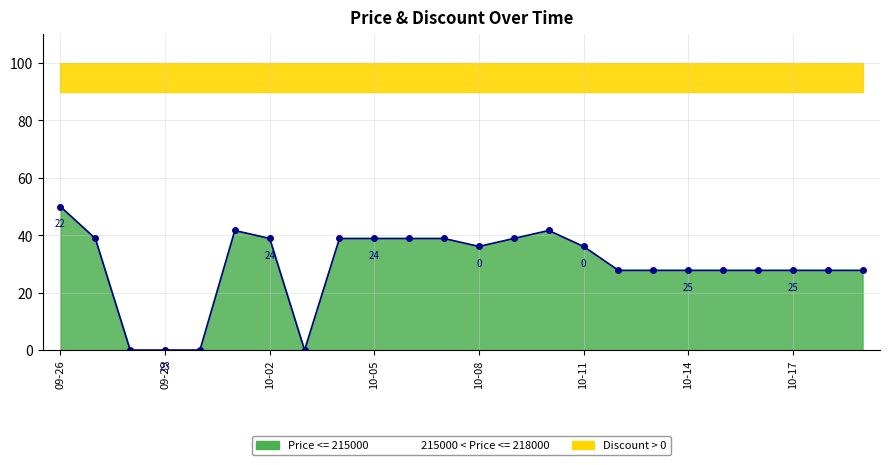

True or false: the data shows 63.6 at 10.

False